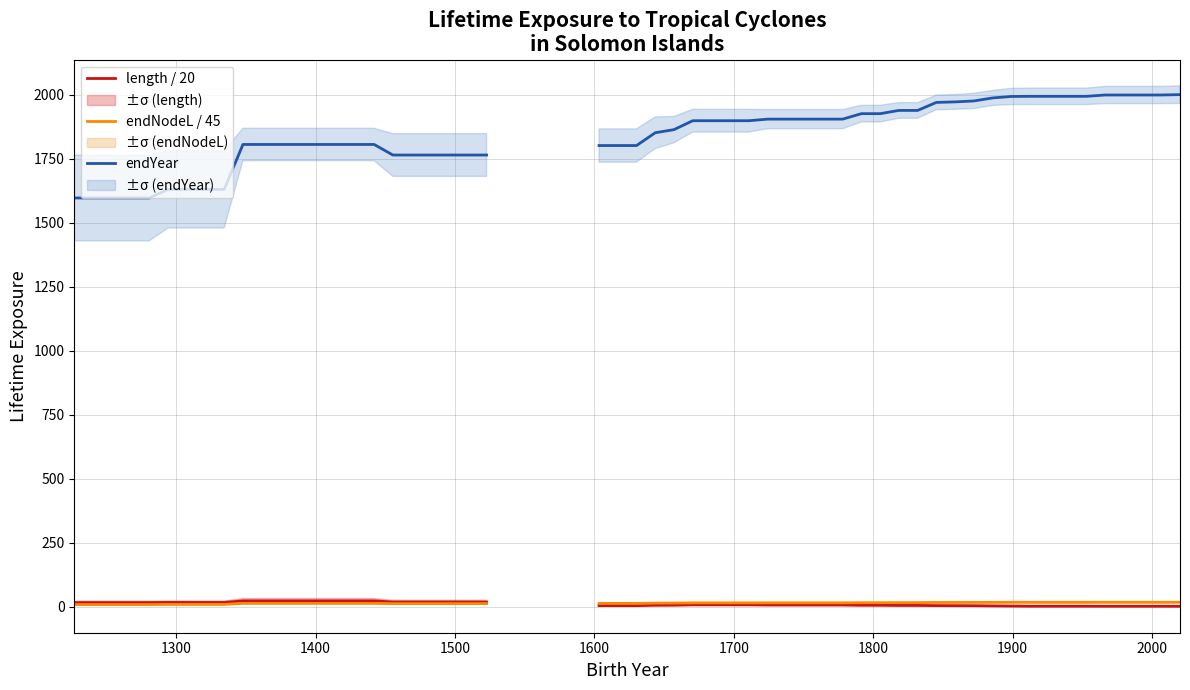

True or false: length has more than 0 points higher than both neighbors.

True